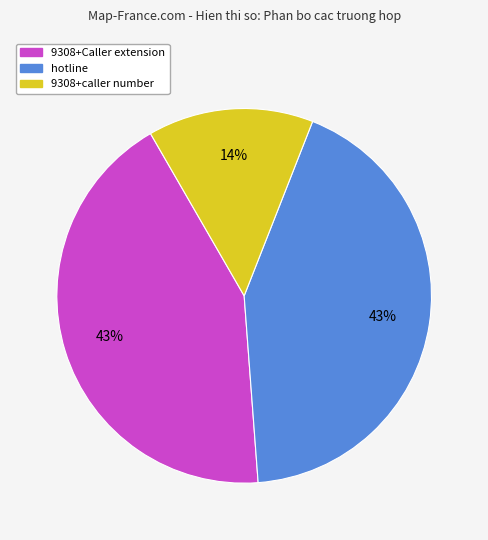

To the nearest percent, what is the difference between the largest and smallest slice percentages?

29%